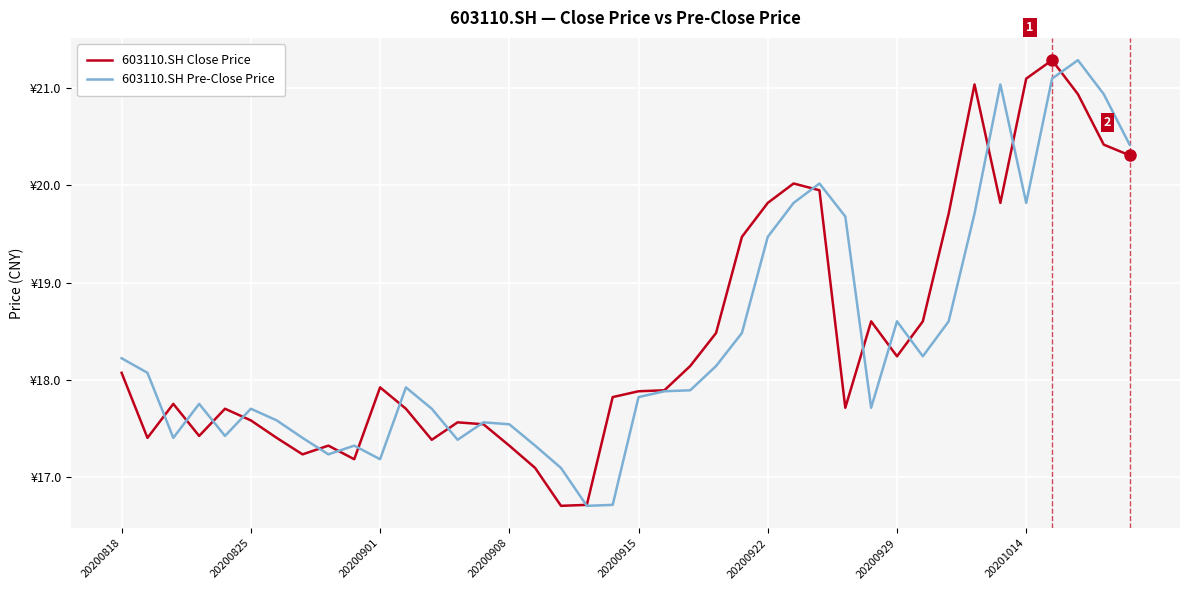

What is the average value of the 603110.SH Pre-Close Price series?

18.4